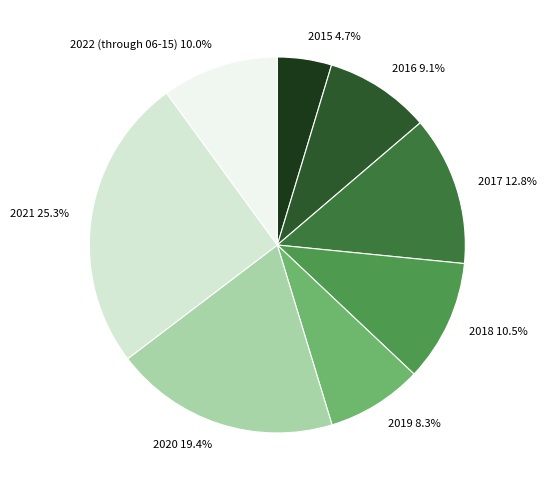

To the nearest percent, what percentage of the pie is 2020?

19%